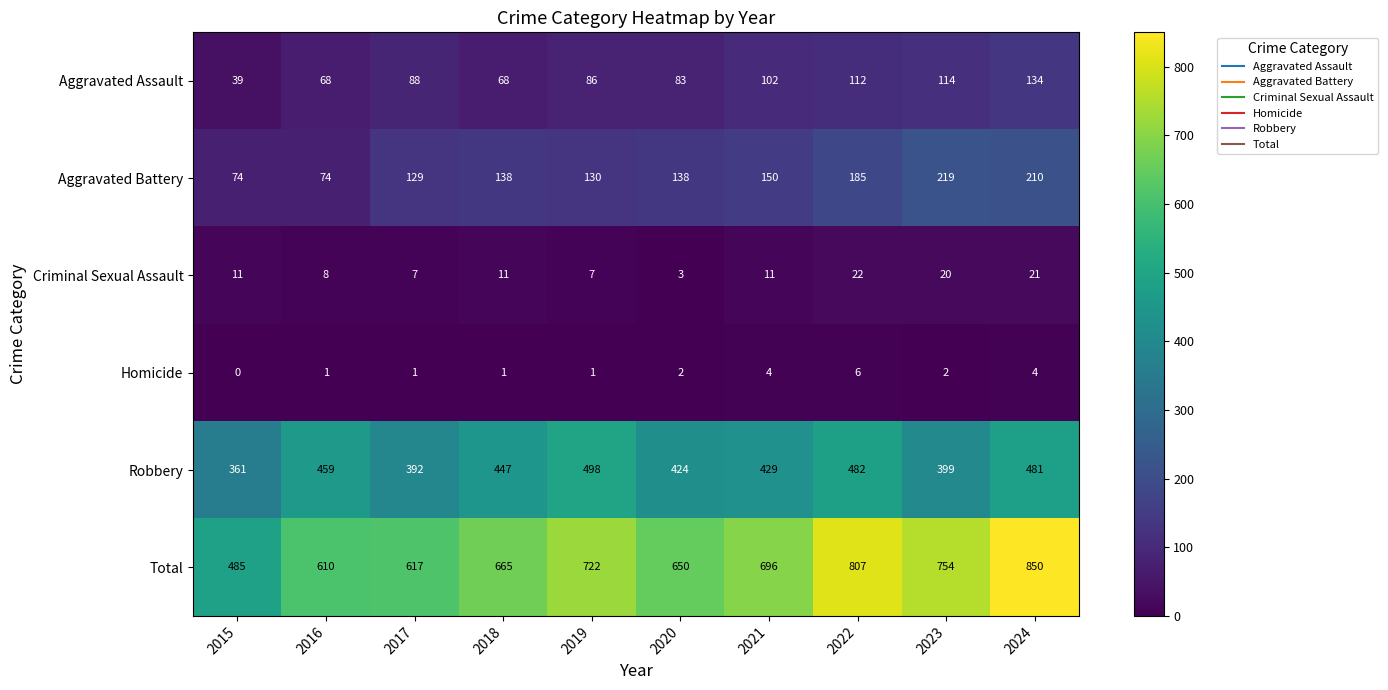

Rank the series by their maximum value, from lowest to highest.

Homicide, Criminal Sexual Assault, Aggravated Assault, Aggravated Battery, Robbery, Total